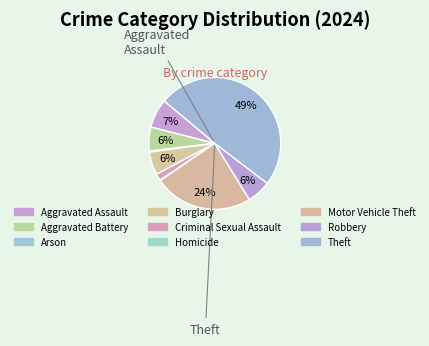

What is the total percentage of Aggravated Assault and Motor Vehicle Theft?

31.4%